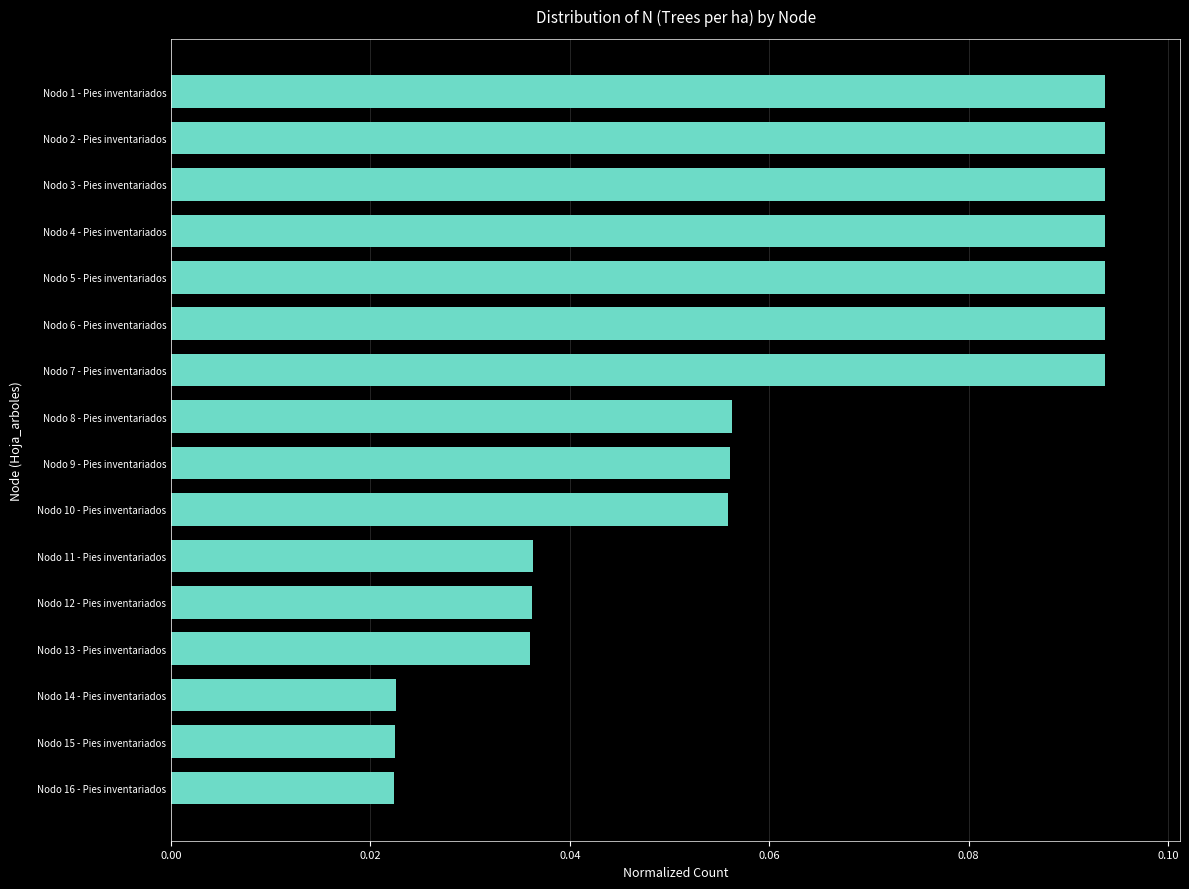

Are the bars grouped side by side (vs. stacked)?

No